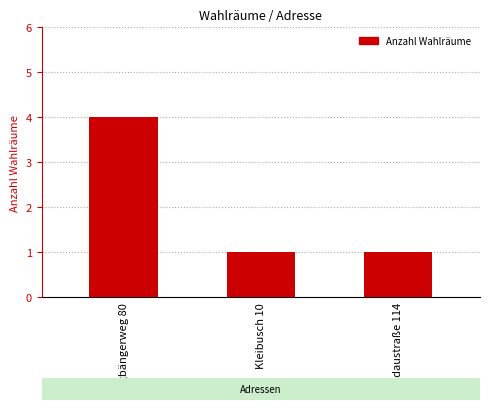

What is the change in value from Dingbängerweg 80 to Wiedaustraße 114?

-3